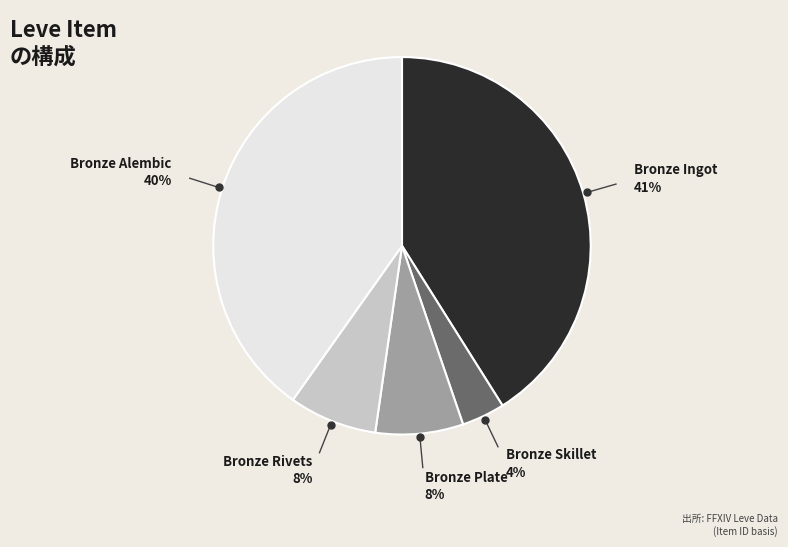

Is there any slice that represents more than half of the pie?

No